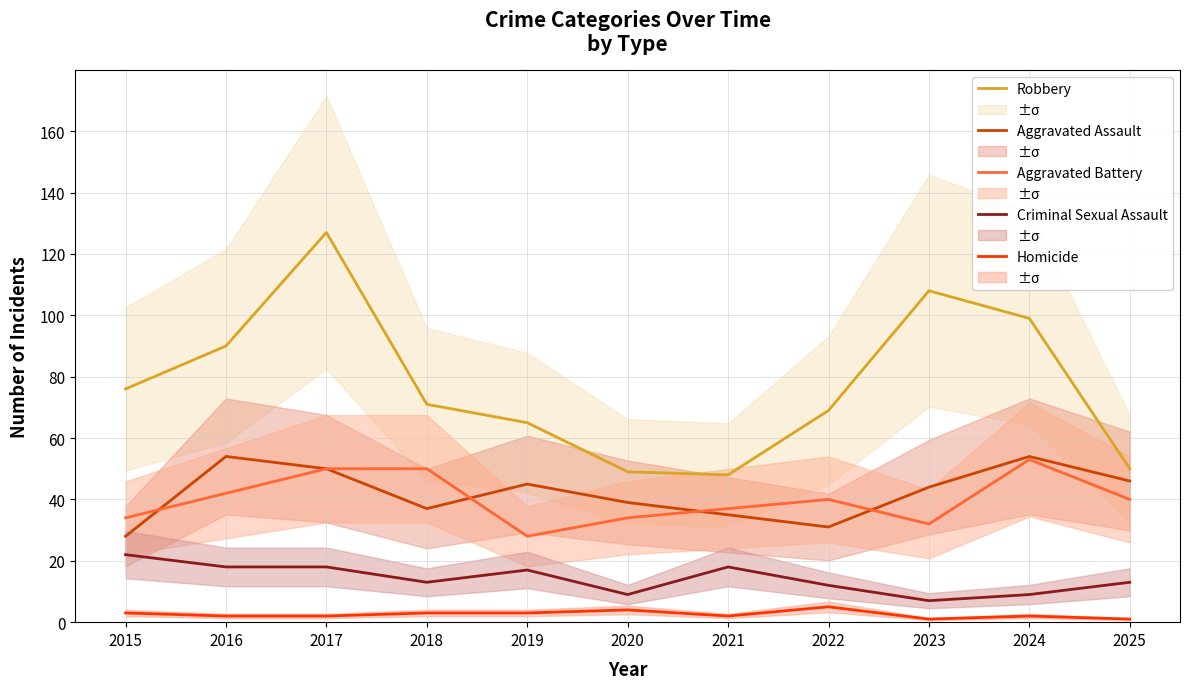

At 2016, list the series in order from largest to smallest.

Robbery, Aggravated Assault, Aggravated Battery, Criminal Sexual Assault, Homicide